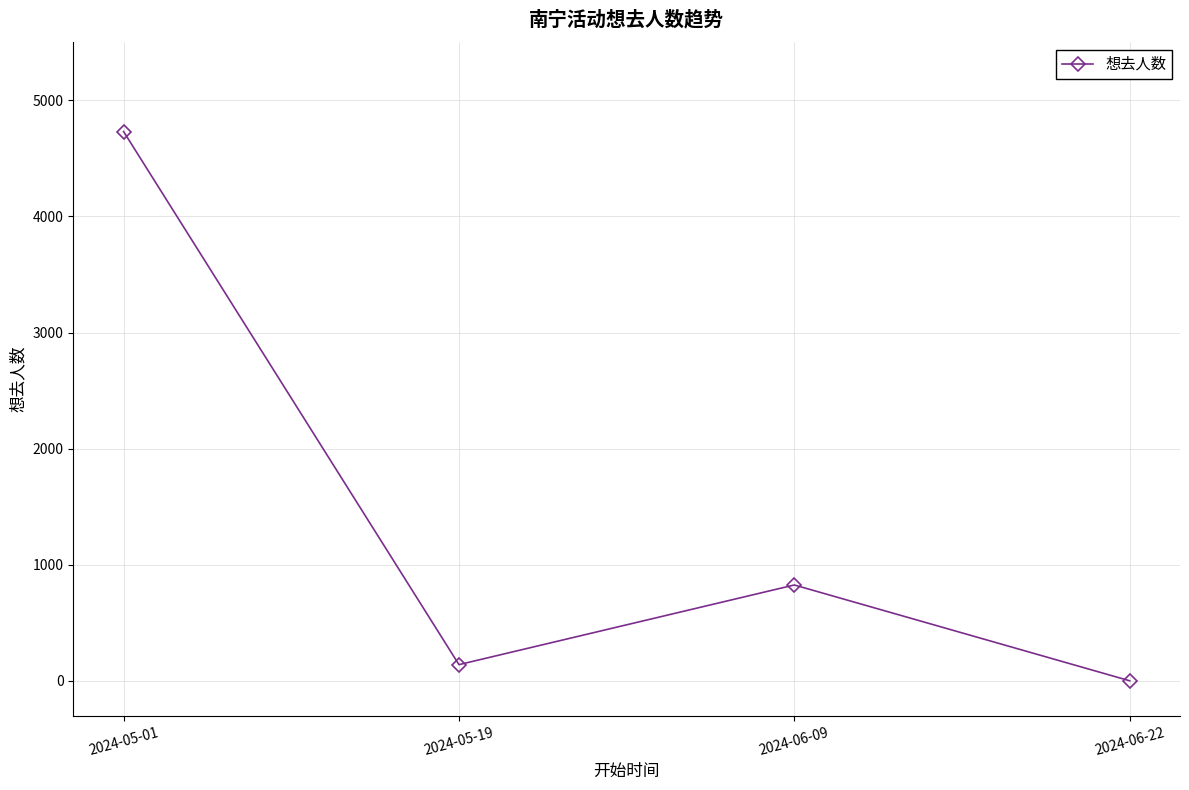

Count the number of data series in this chart.

1